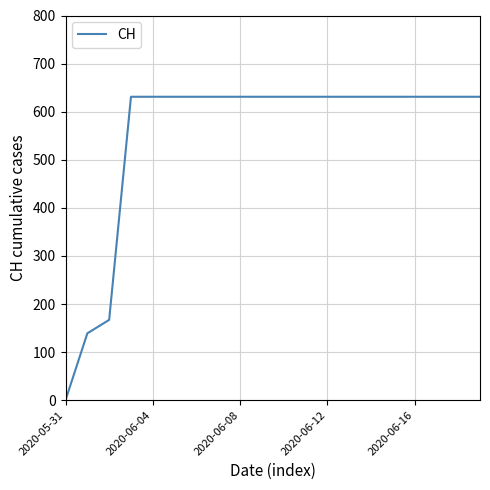

What is the difference between the maximum and minimum values?

631